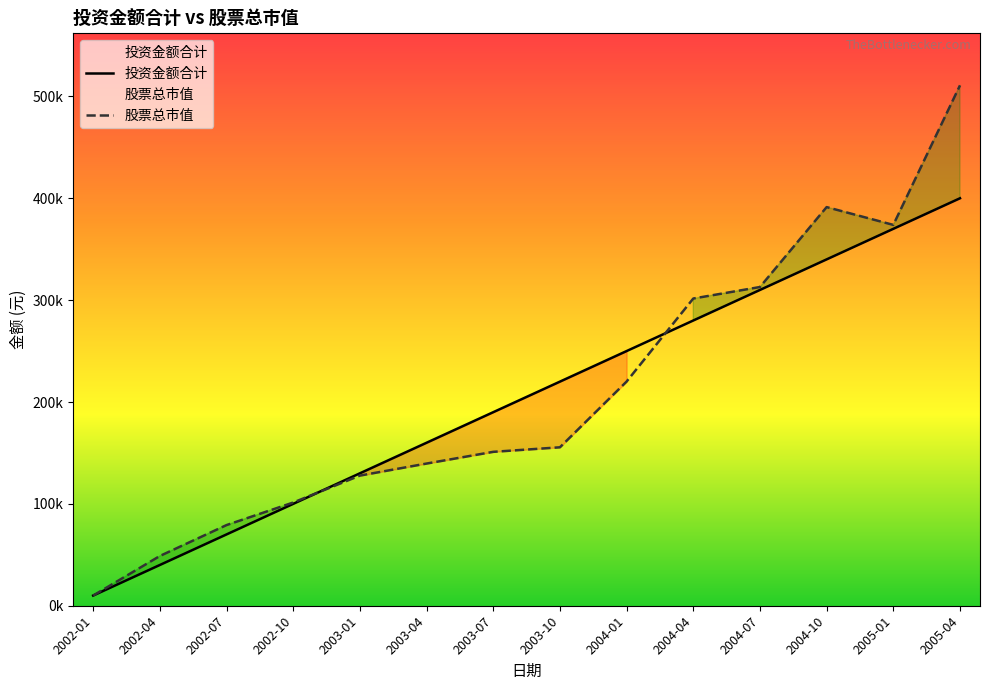

What is the value of the 投资金额合计 point at the 6th from the left?

160000.0